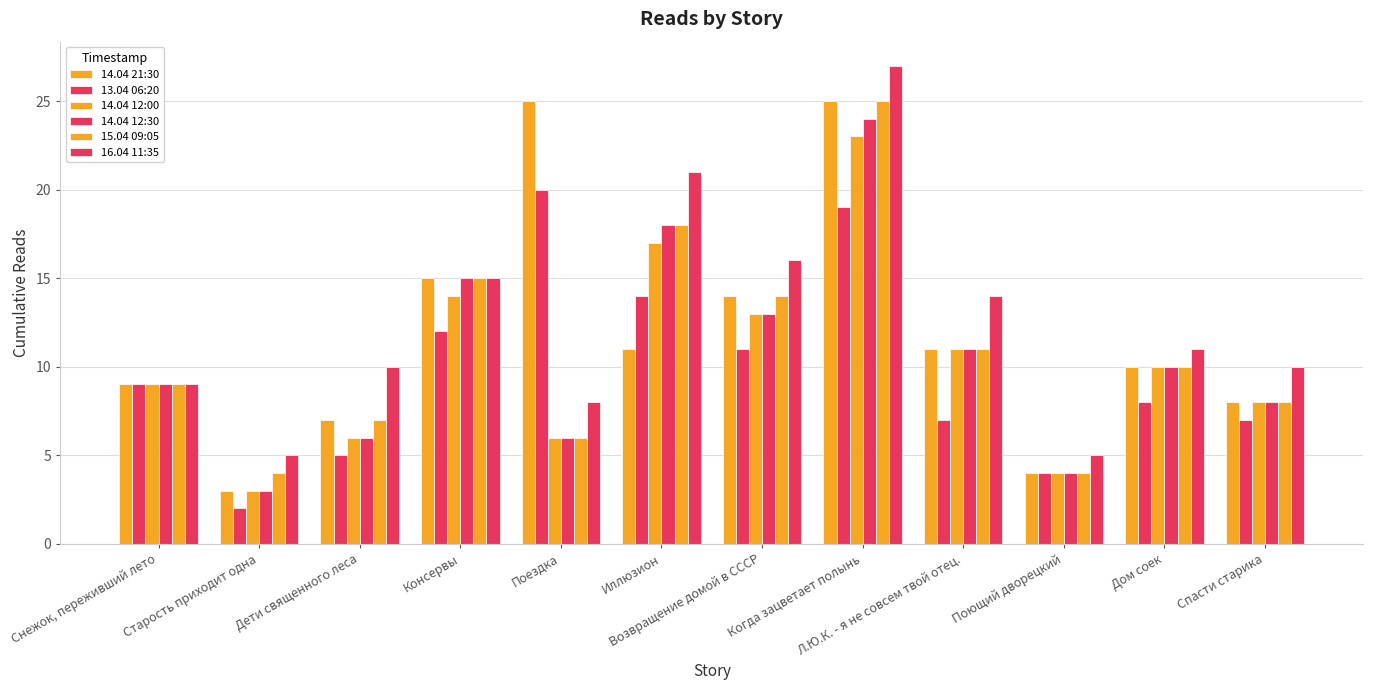

How many values in the 14.04 21:30 series are below 11?

6